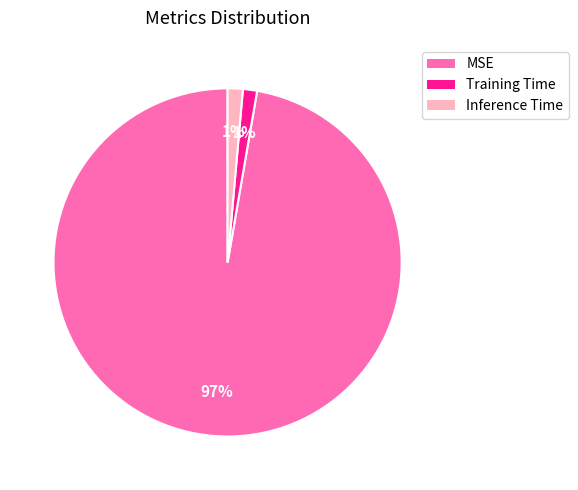

Is it true that Training Time is 1% of the pie?

True